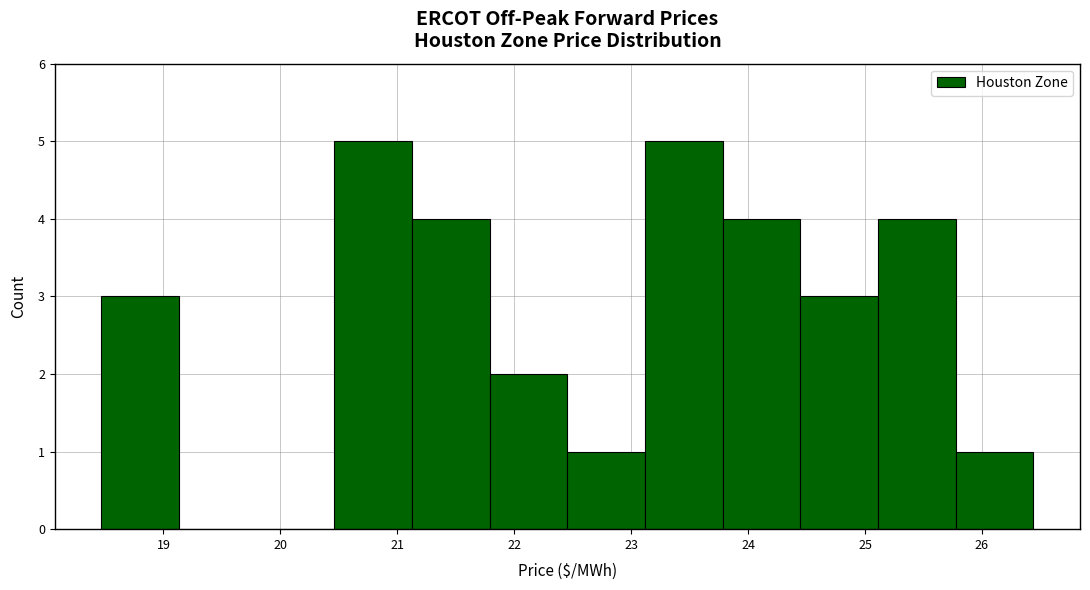

Reading left to right, list every bar in this chart as the range it spans on the x-axis followed by its height. Neither the bar edges nor the heights are printed on the chart, so give them approximately, as read against the axes.

18.5 to 19.1: 3
19.1 to 19.8: 0
19.8 to 20.5: 0
20.5 to 21.1: 5
21.1 to 21.8: 4
21.8 to 22.5: 2
22.5 to 23.1: 1
23.1 to 23.8: 5
23.8 to 24.4: 4
24.4 to 25.1: 3
25.1 to 25.8: 4
25.8 to 26.4: 1